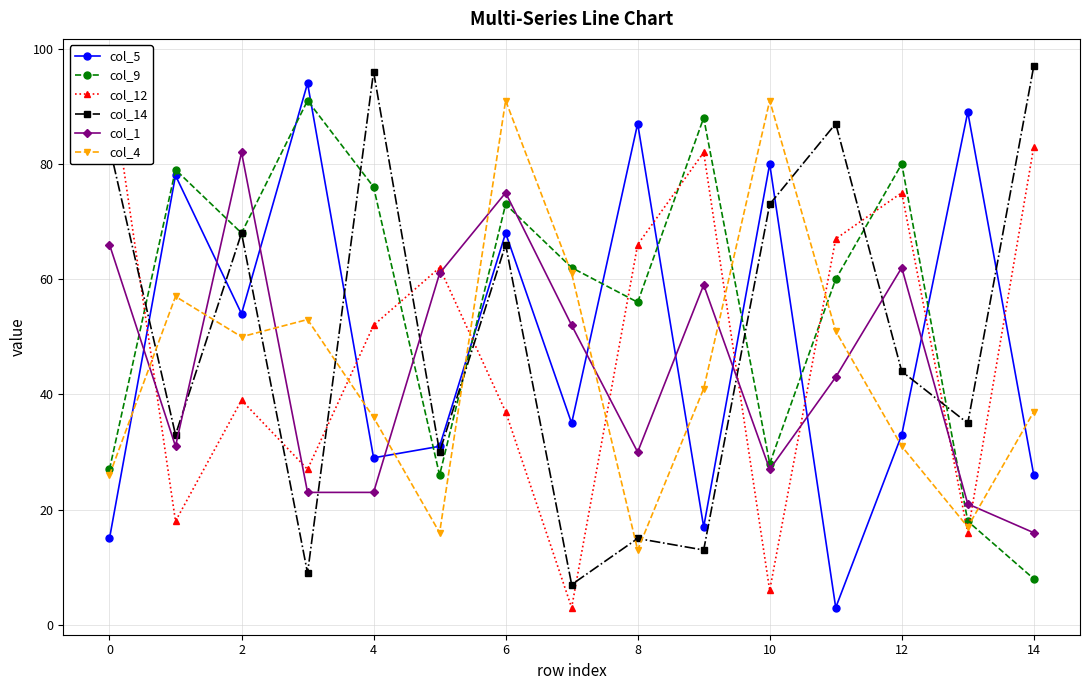

How many categories are shown in the chart?

15